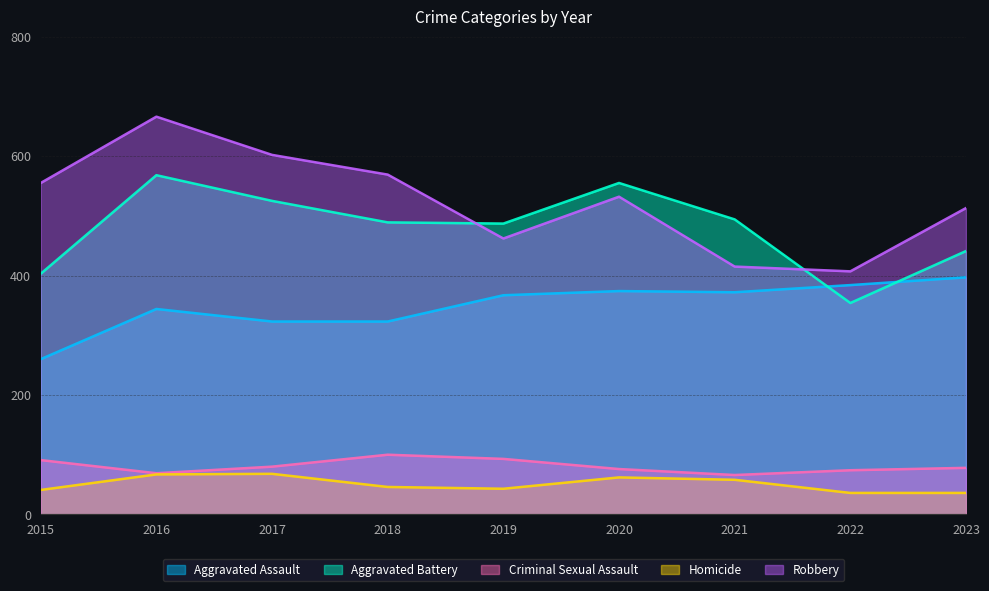

What is the smallest value displayed?

36